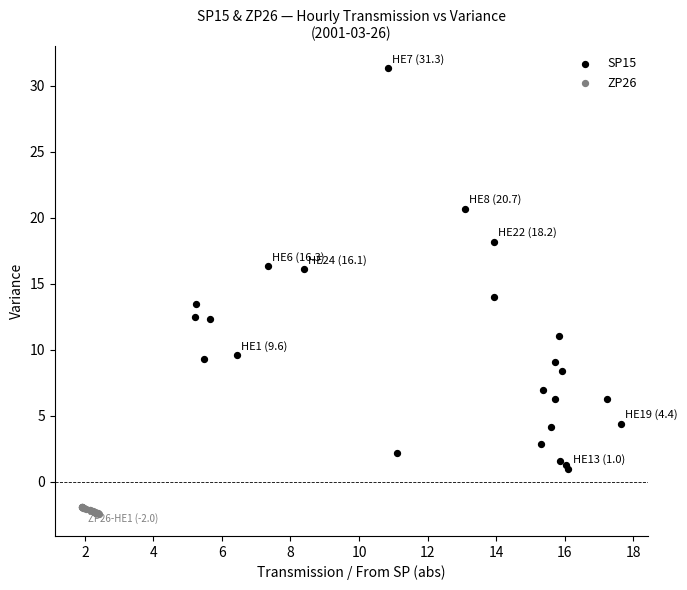

Which series contains the lowest Y value?

ZP26